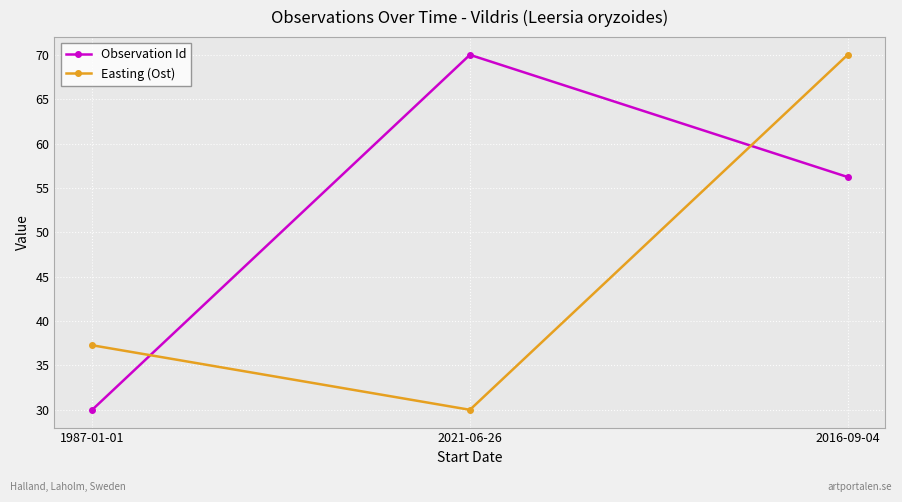

What position from the left is 2016-09-04?

3